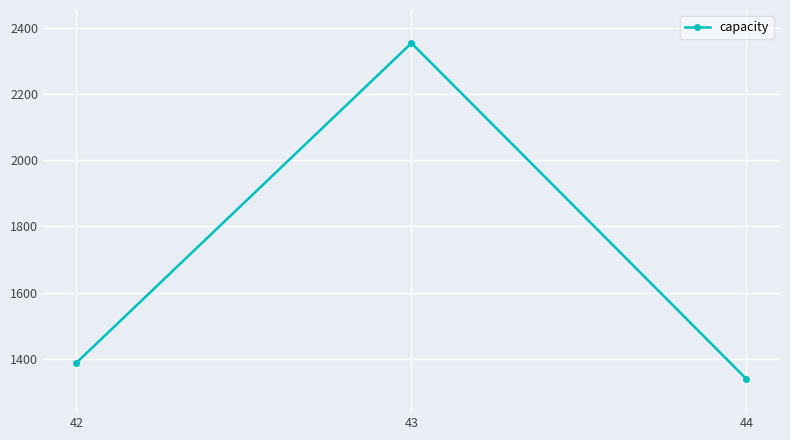

Approximately how many times larger is the value at 43 compared to 42?

1.7